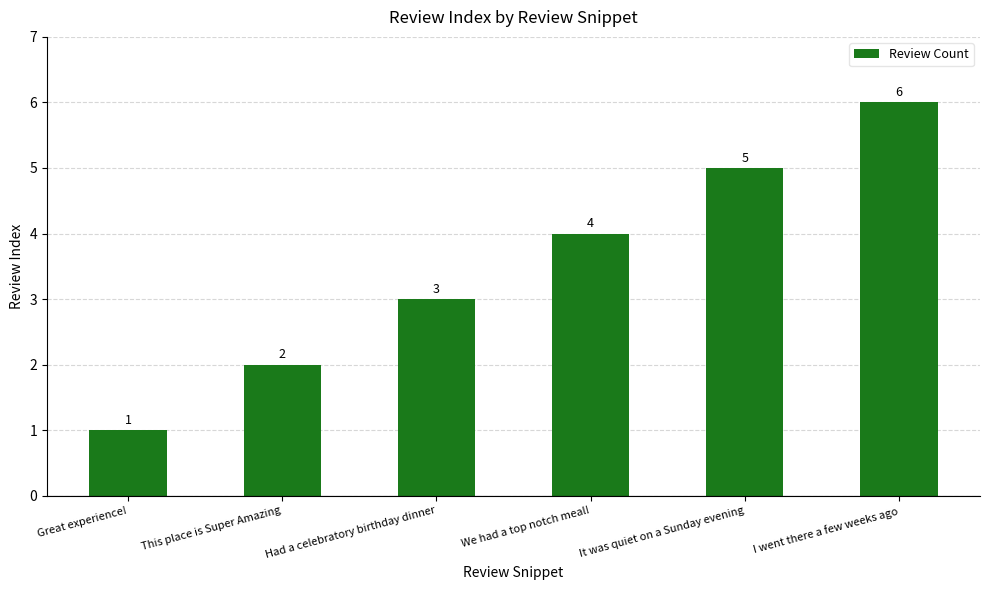

What is the label of the 5th bar from the left?

It was quiet on a Sunday evening